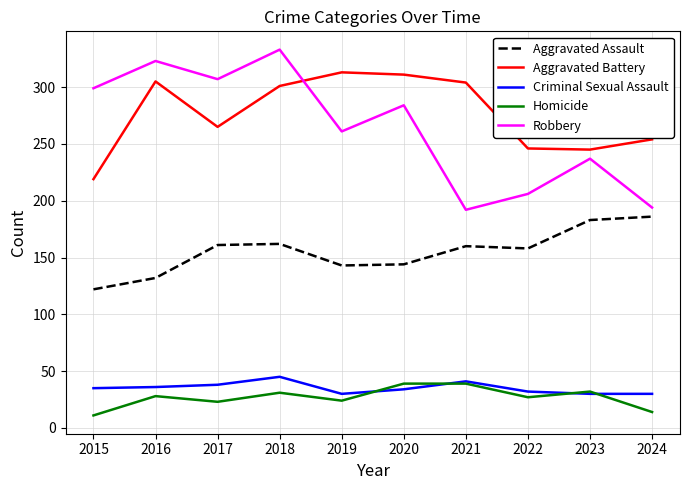

What is the difference between the maximum and minimum values in the Robbery series?

141